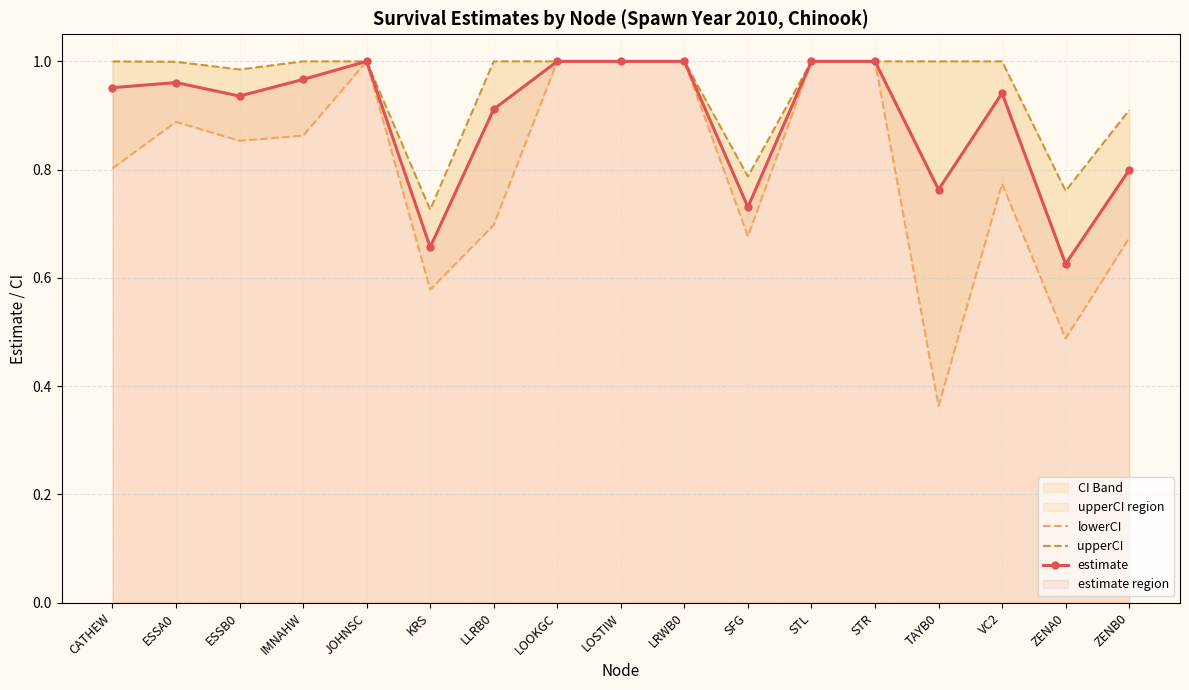

Reading left to right, extract all data points from this chart.

lowerCI: CATHEW=0.8	ESSA0=0.9	ESSB0=0.9	IMNAHW=0.9	JOHNSC=1.0	KRS=0.6	LLRB0=0.7	LOOKGC=1.0	LOSTIW=1.0	LRWB0=1.0	SFG=0.7	STL=1.0	STR=1.0	TAYB0=0.4	VC2=0.8	ZENA0=0.5	ZENB0=0.7
upperCI: CATHEW=1.0	ESSA0=1.0	ESSB0=1.0	IMNAHW=1.0	JOHNSC=1.0	KRS=0.7	LLRB0=1.0	LOOKGC=1.0	LOSTIW=1.0	LRWB0=1.0	SFG=0.8	STL=1.0	STR=1.0	TAYB0=1.0	VC2=1.0	ZENA0=0.8	ZENB0=0.9
estimate: CATHEW=1.0	ESSA0=1.0	ESSB0=0.9	IMNAHW=1.0	JOHNSC=1.0	KRS=0.7	LLRB0=0.9	LOOKGC=1.0	LOSTIW=1.0	LRWB0=1.0	SFG=0.7	STL=1.0	STR=1.0	TAYB0=0.8	VC2=0.9	ZENA0=0.6	ZENB0=0.8